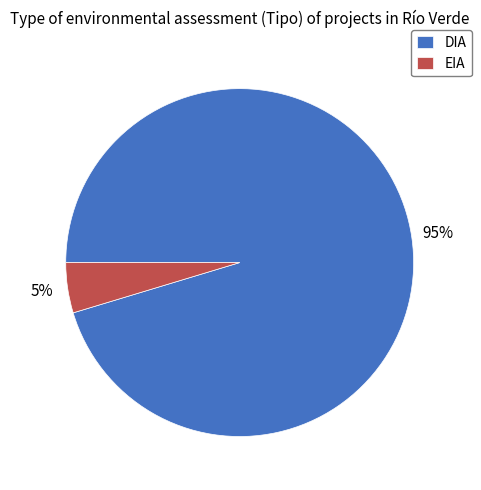

Is the sum of DIA and EIA greater than half?

Yes